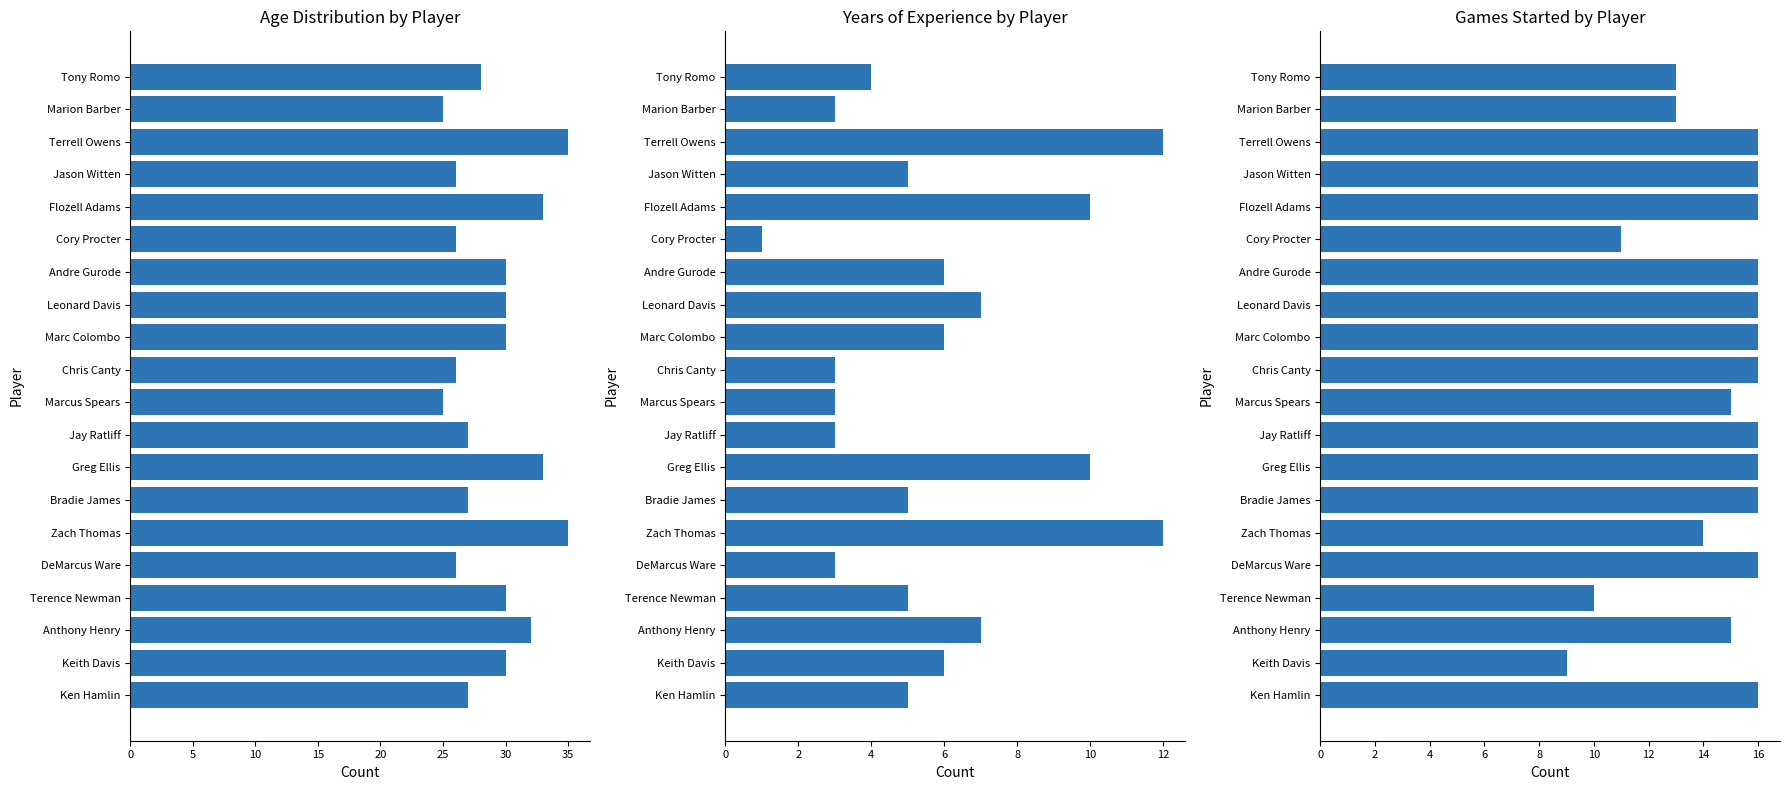

The GS series shows 16 at Leonard Davis. True or false?

True